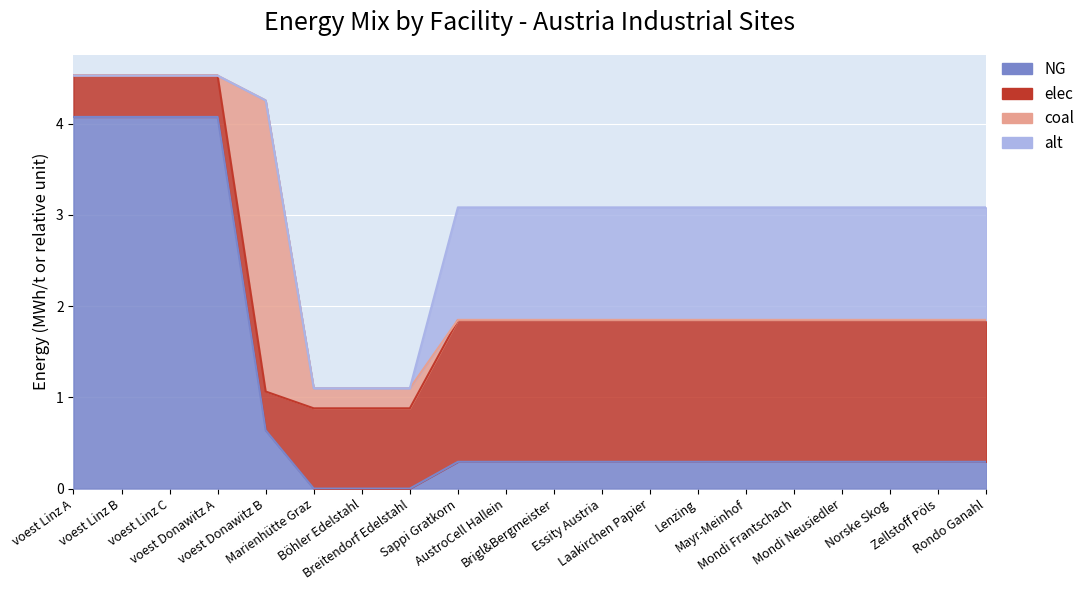

List the series in order of their overall mean, highest first.

elec, NG, alt, coal